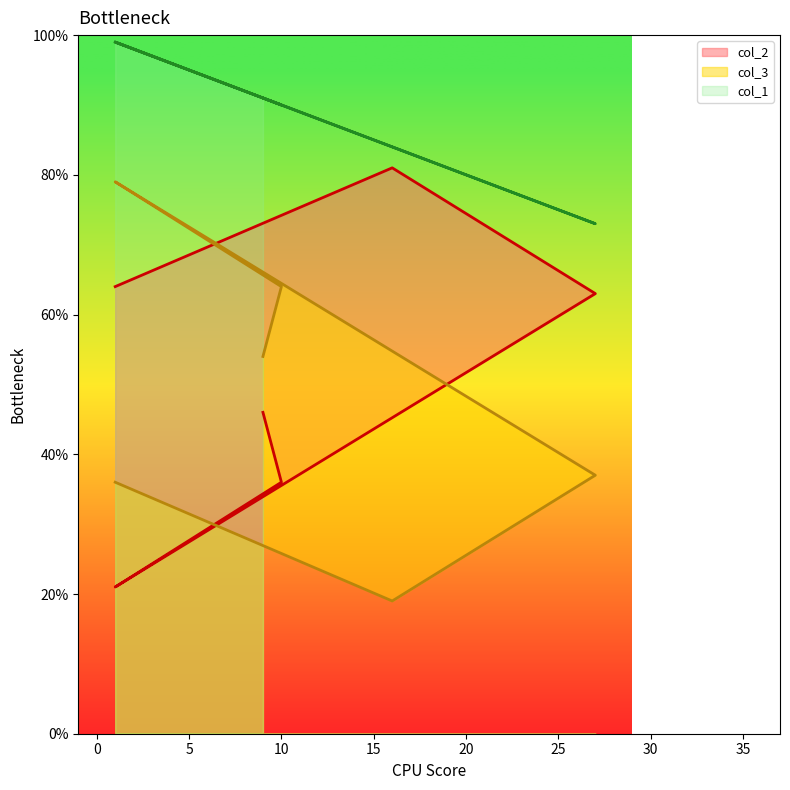

True or false: col_1 and col_2 cross at least once.

False